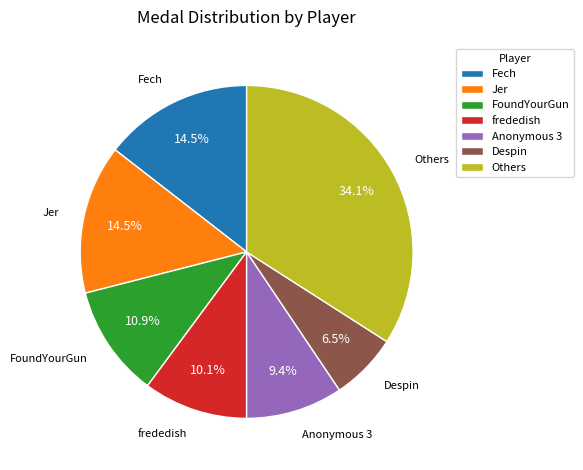

How many slices are in this pie chart?

7